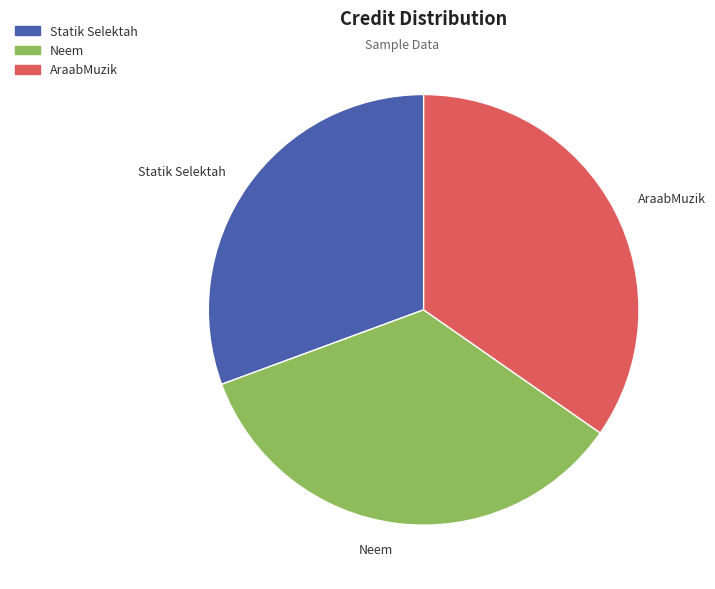

Count the number of slices in the pie.

3